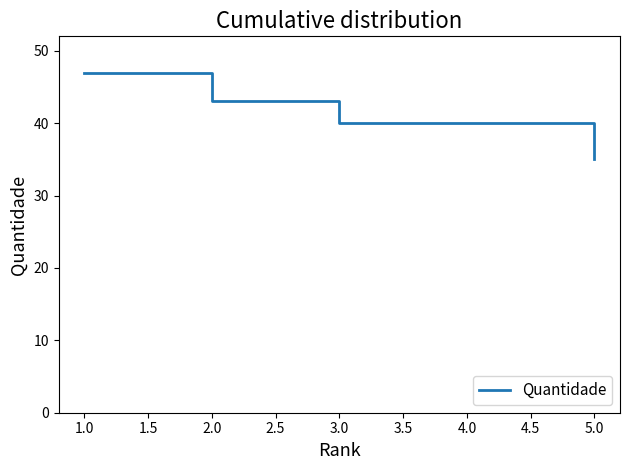

True or false: the data has more than 2 interior local peaks.

False